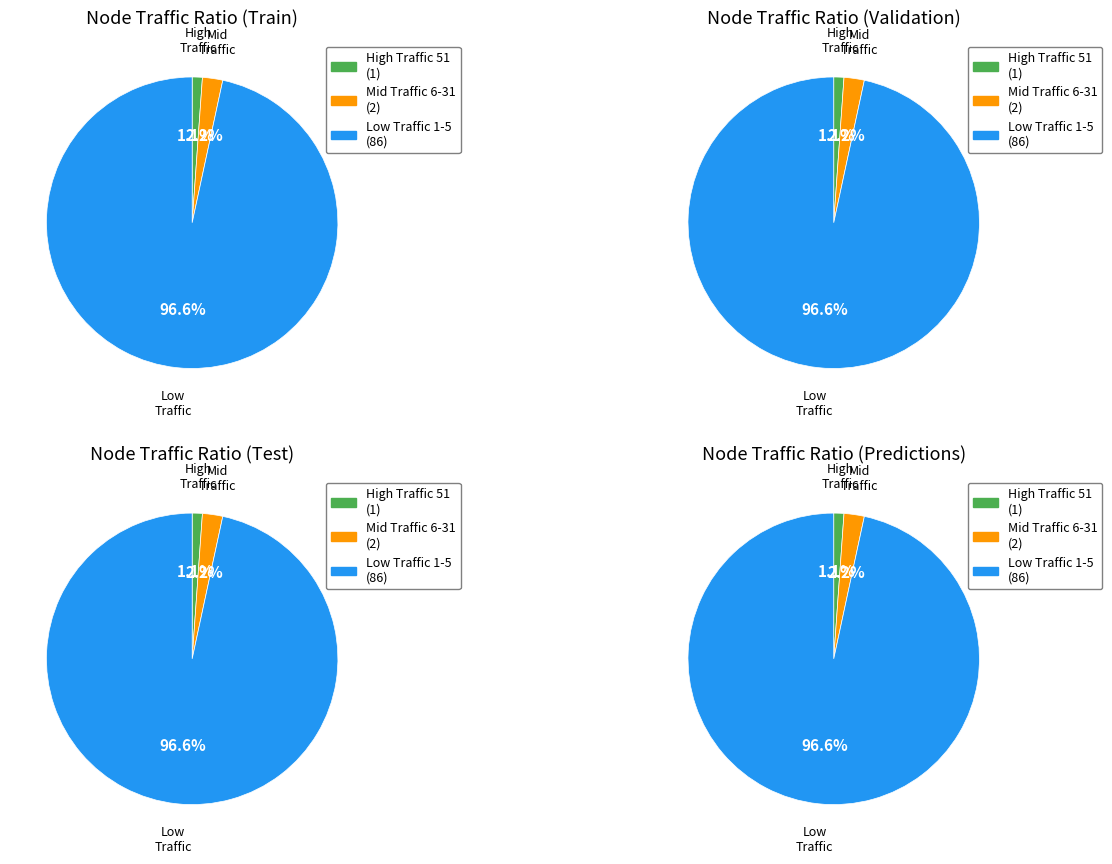

True or false: Other accounts for 28% of the total.

False